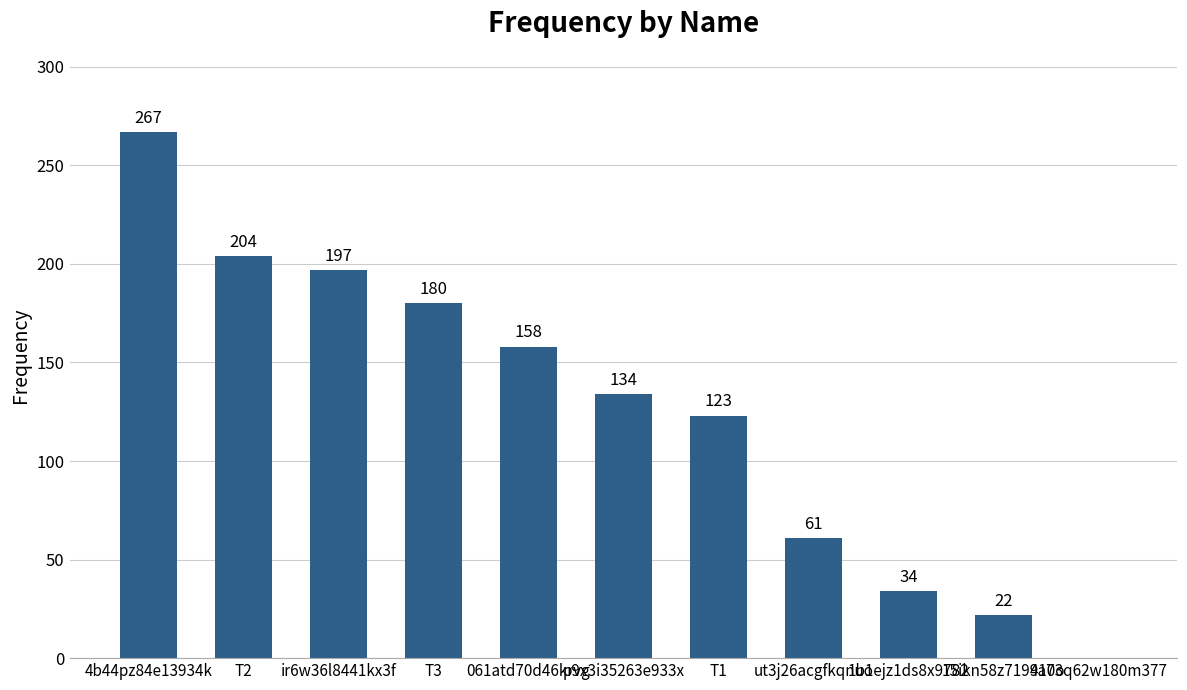

What is the maximum value shown in the chart?

267